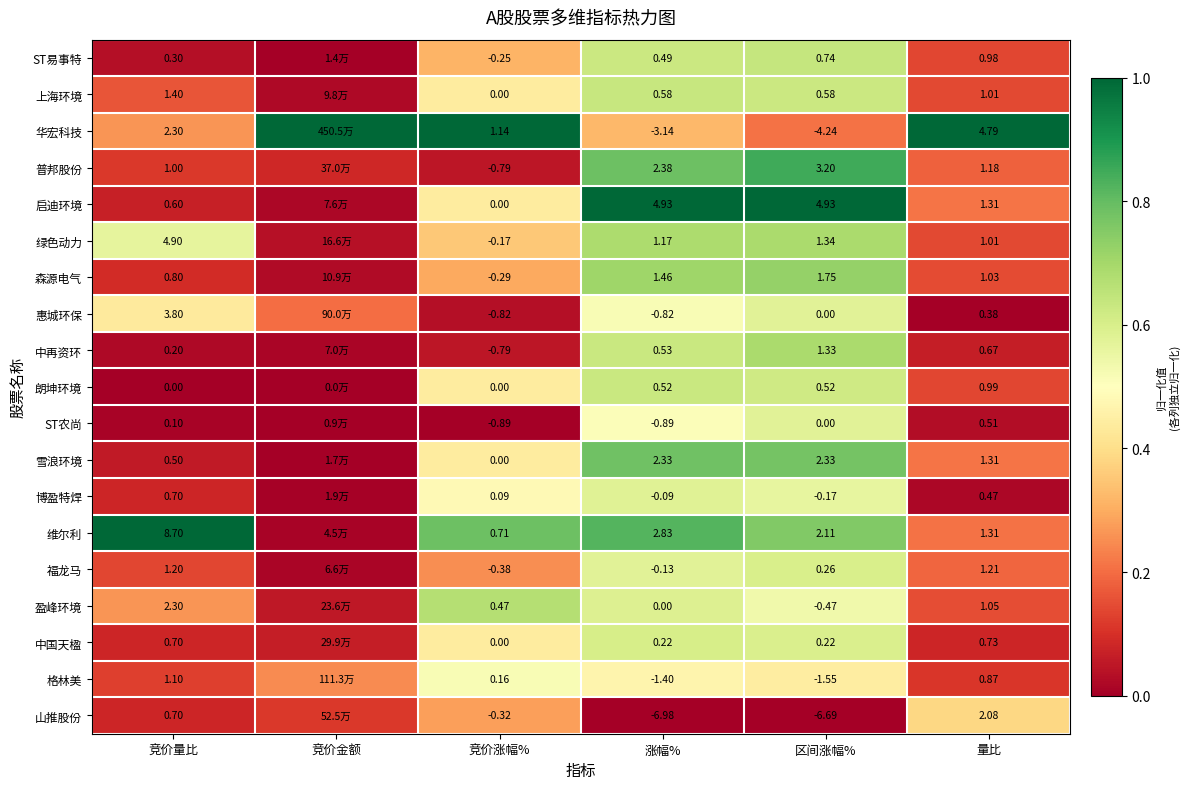

Rank the series at 涨幅% from lowest to highest value.

山推股份, 华宏科技, 格林美, ST农尚, 惠城环保, 福龙马, 博盈特焊, 盈峰环境, 中国天楹, ST易事特, 朗坤环境, 中再资环, 上海环境, 绿色动力, 森源电气, 雪浪环境, 普邦股份, 维尔利, 启迪环境